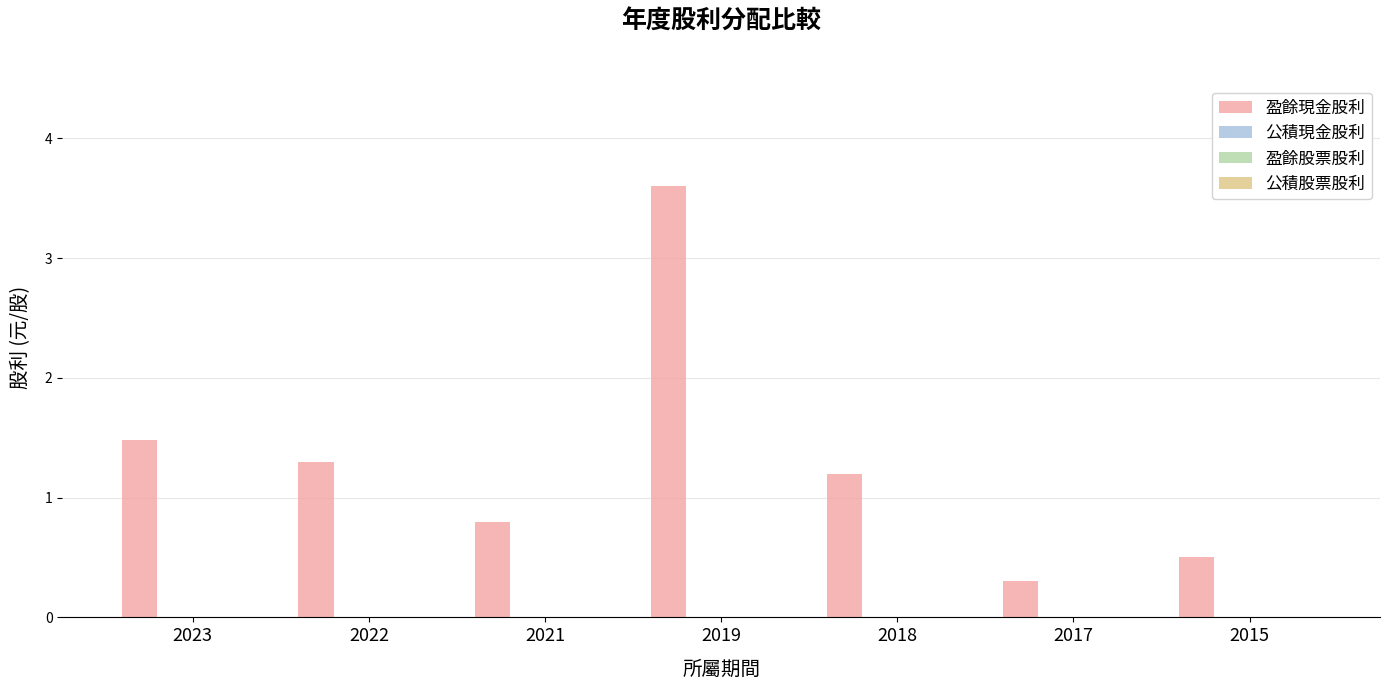

What is the maximum value shown in the chart?

3.6